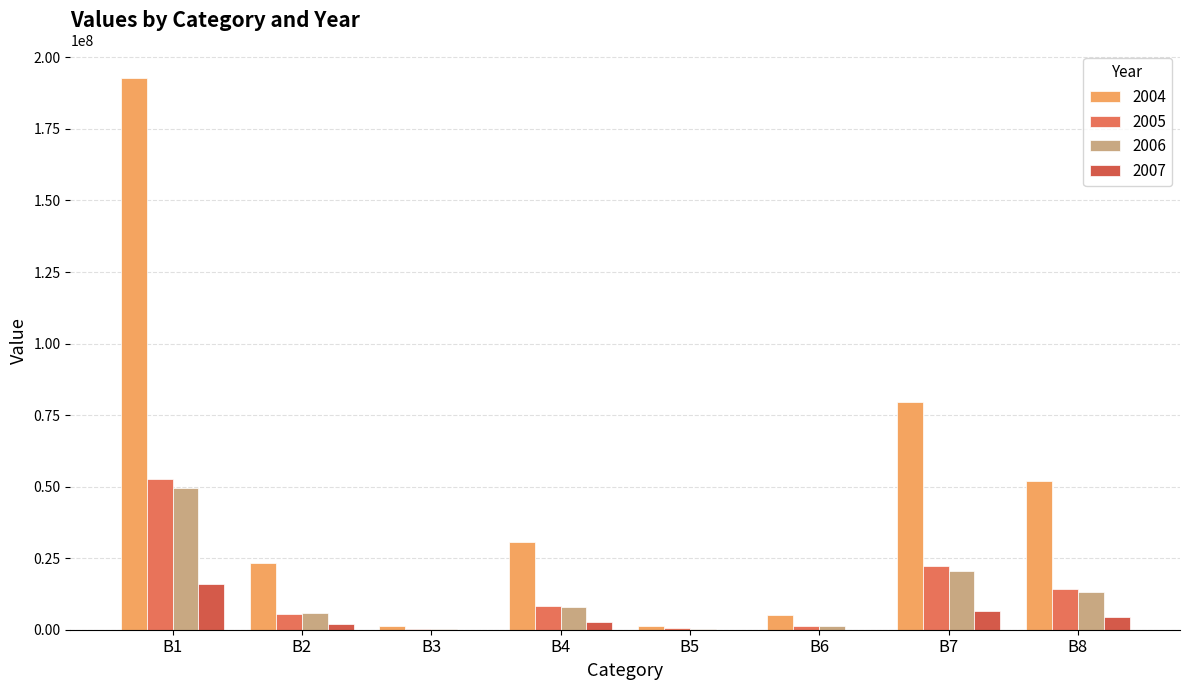

Is it true that 2006 equals 1445244 at B6?

True